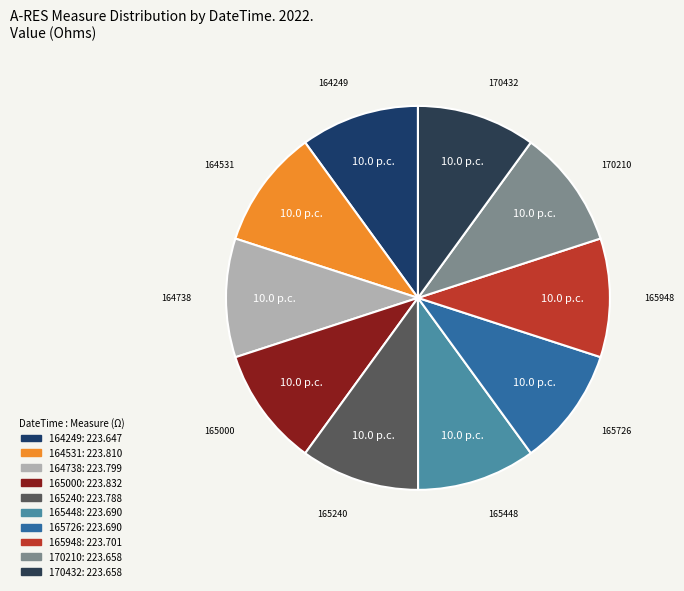

Count the number of slices in the pie.

10